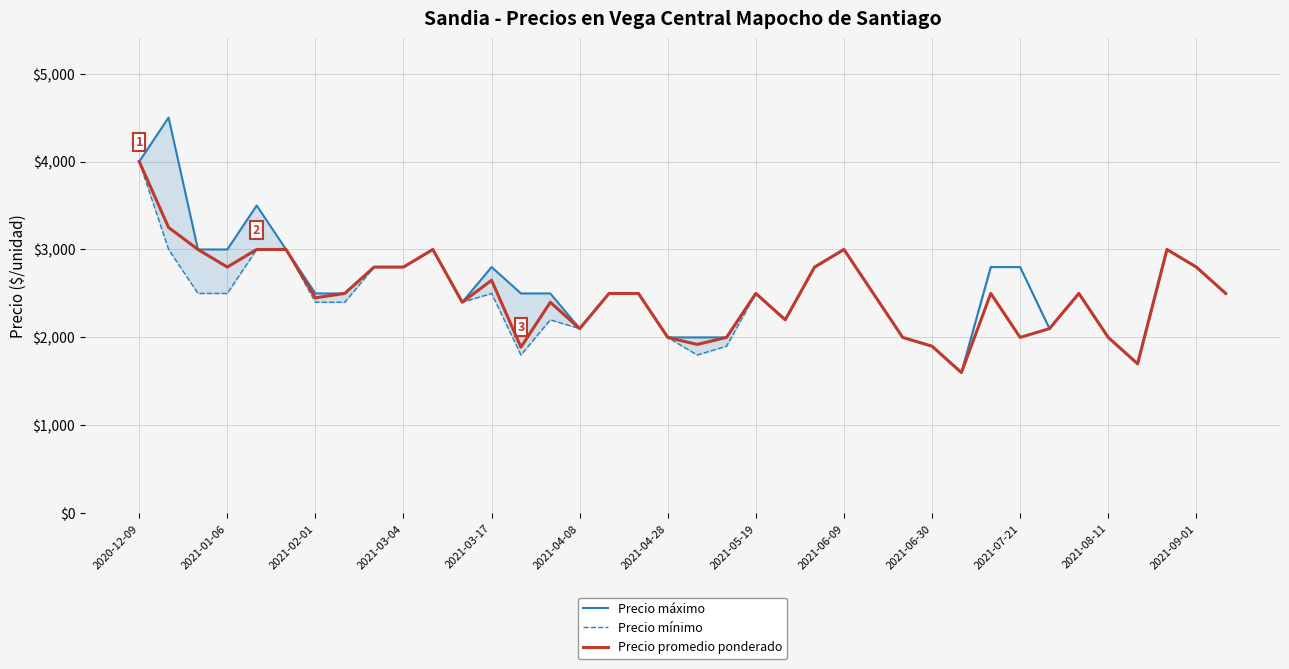

What is the highest value of the Precio promedio ponderado series?

4000